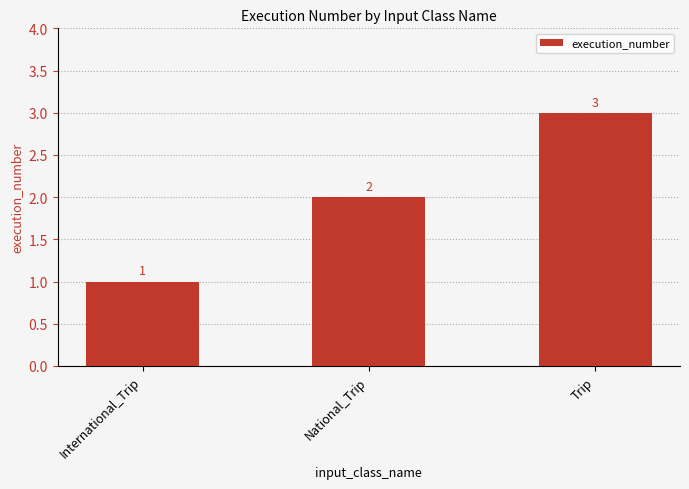

What is the label of the 1st bar from the left?

International_Trip